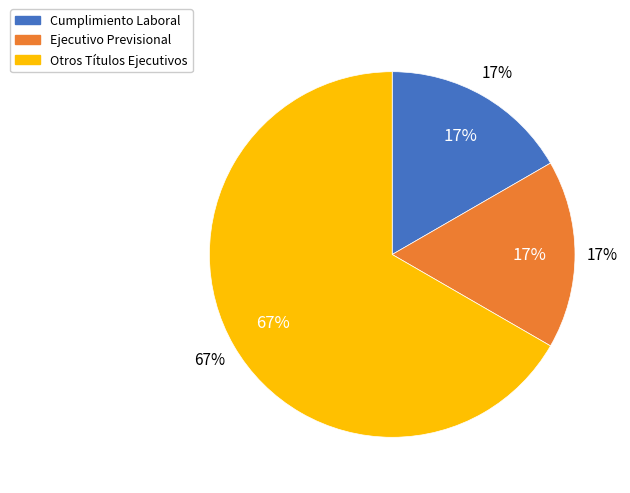

Approximately how many times larger is the value at Otros Títulos Ejecutivos compared to Ejecutivo Previsional?

4.0